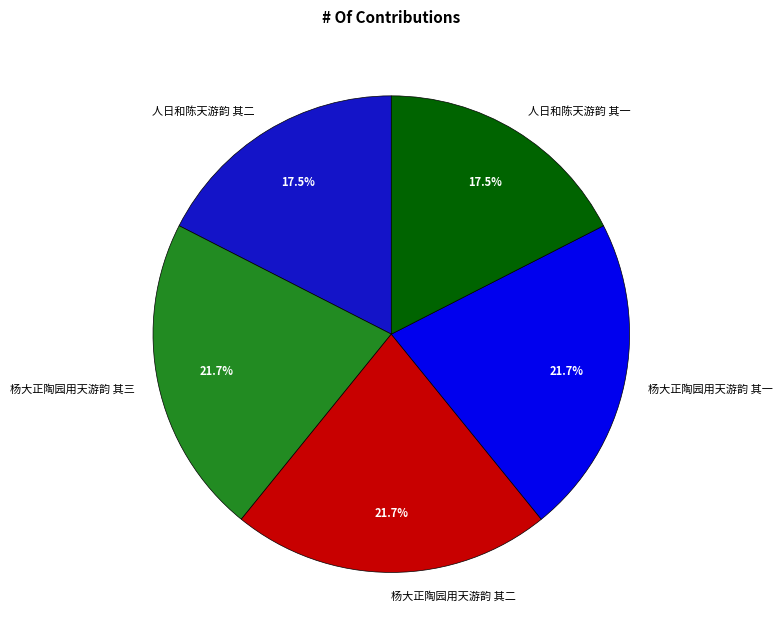

How many slices are in this pie chart?

5